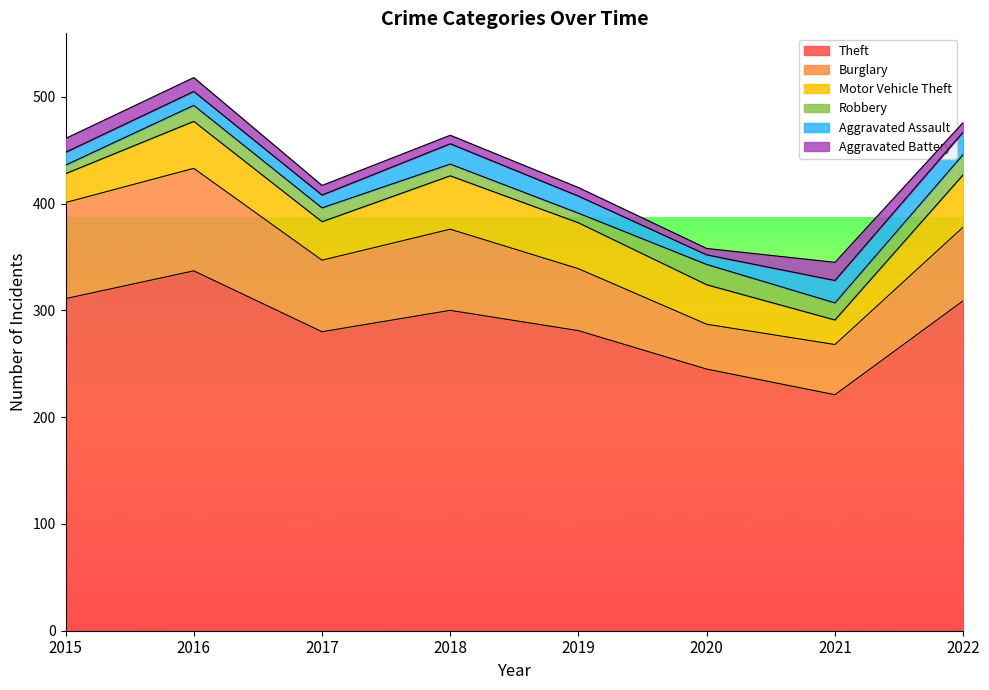

What is the sum of the Motor Vehicle Theft values at 2015 and 2020?

64